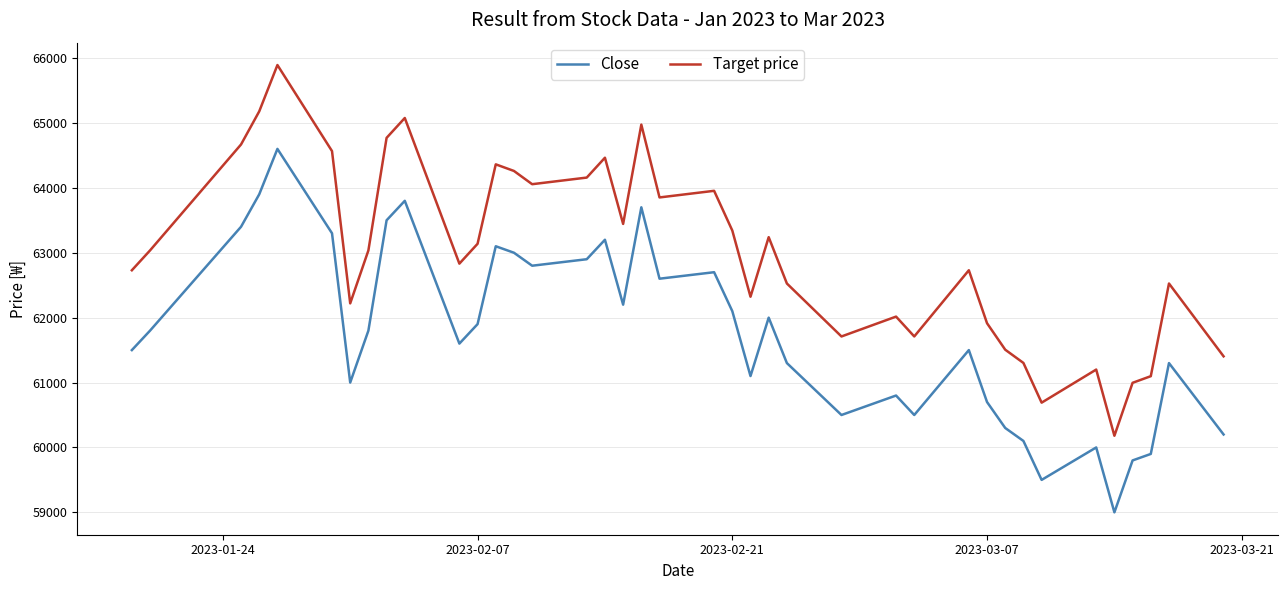

Rank the series by their maximum value, from highest to lowest.

Target price, Close